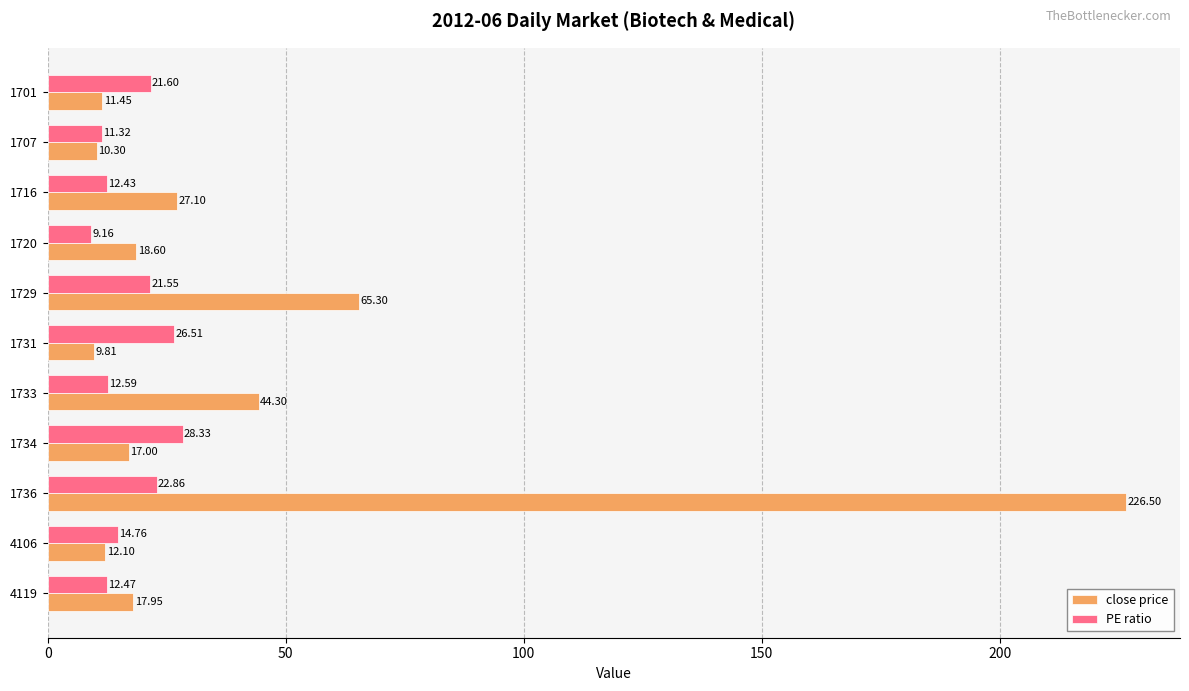

How many values in the PE ratio series exceed 14?

6